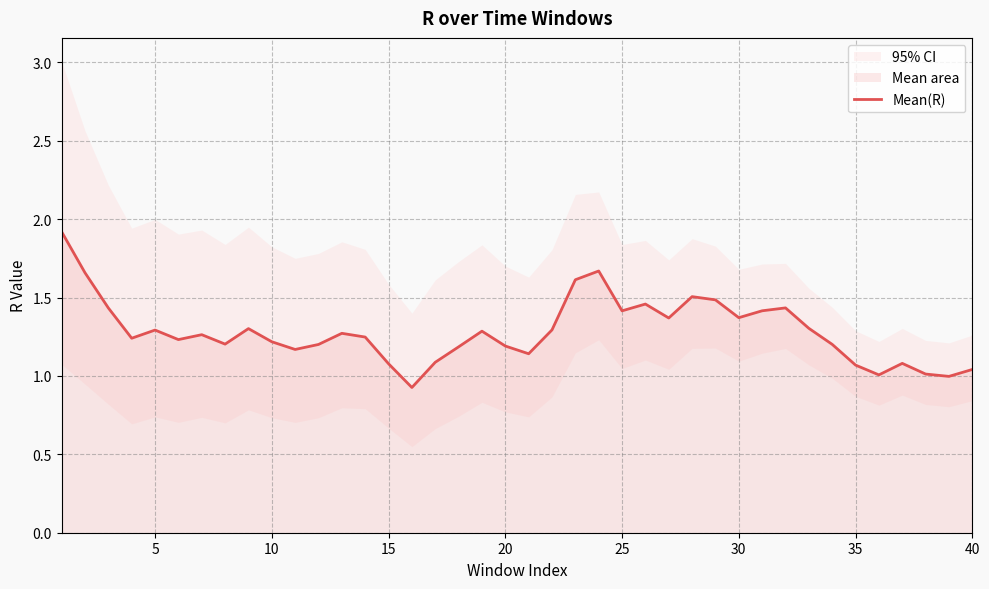

Is it true that Mean(R) equals 1.8 at 15?

False